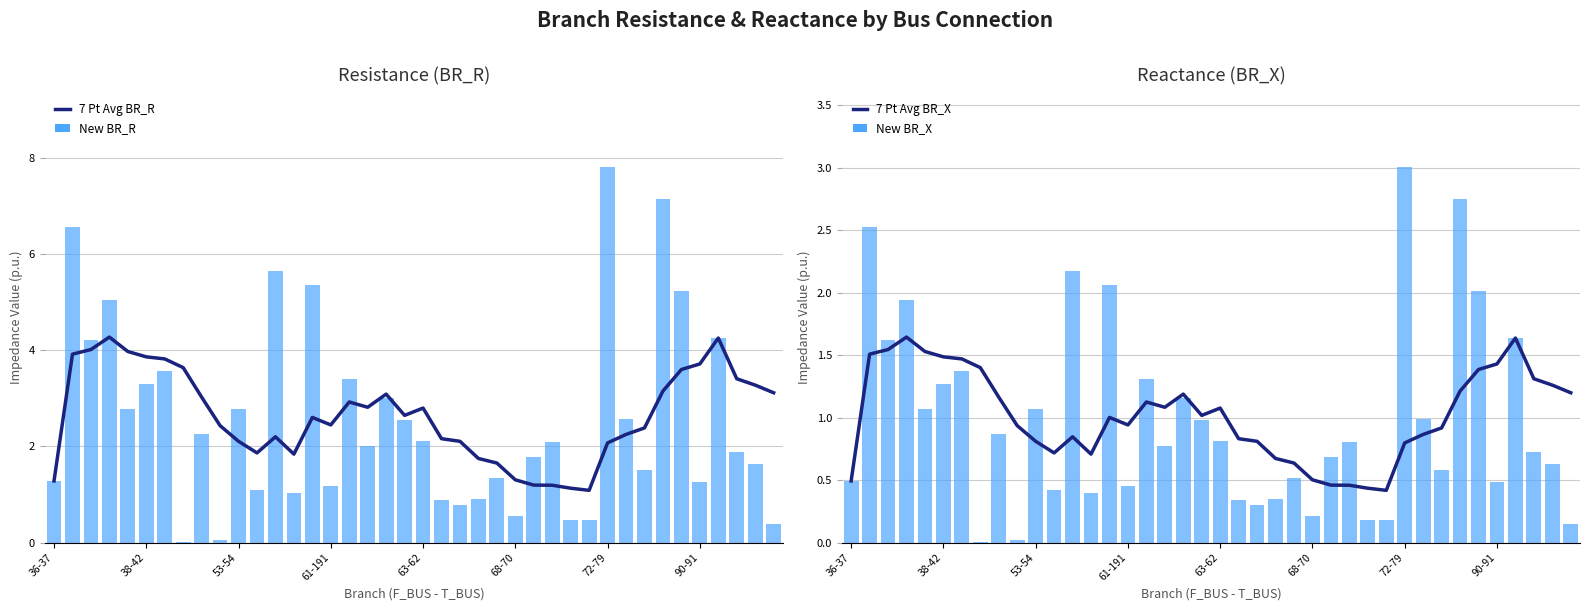

At how many categories does at least one series exceed 5?

7